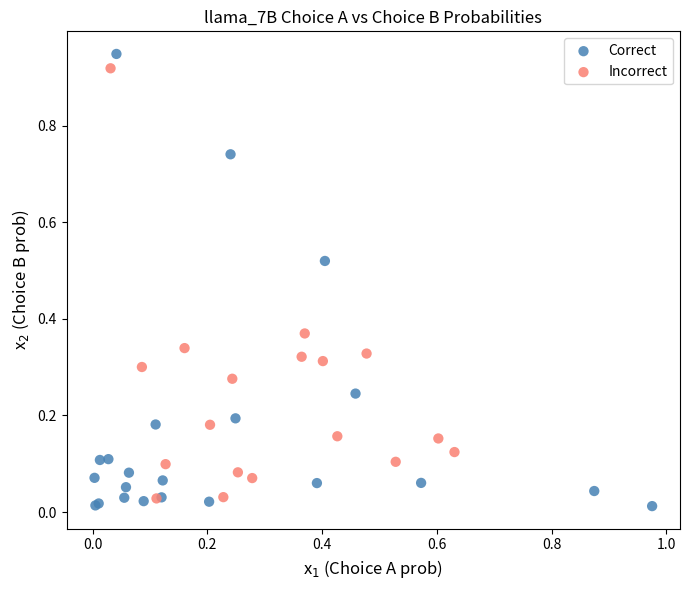

What are all the series names shown in the legend?

Correct, Incorrect